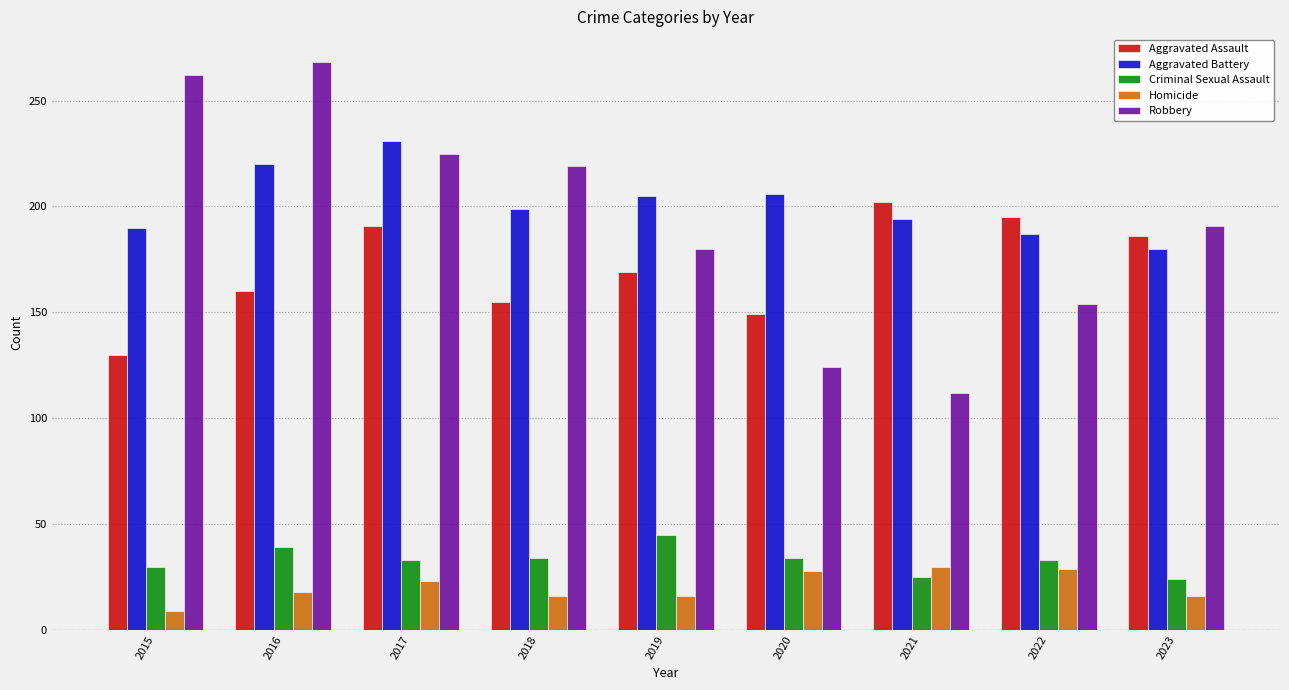

How many bars are there in each group?

5